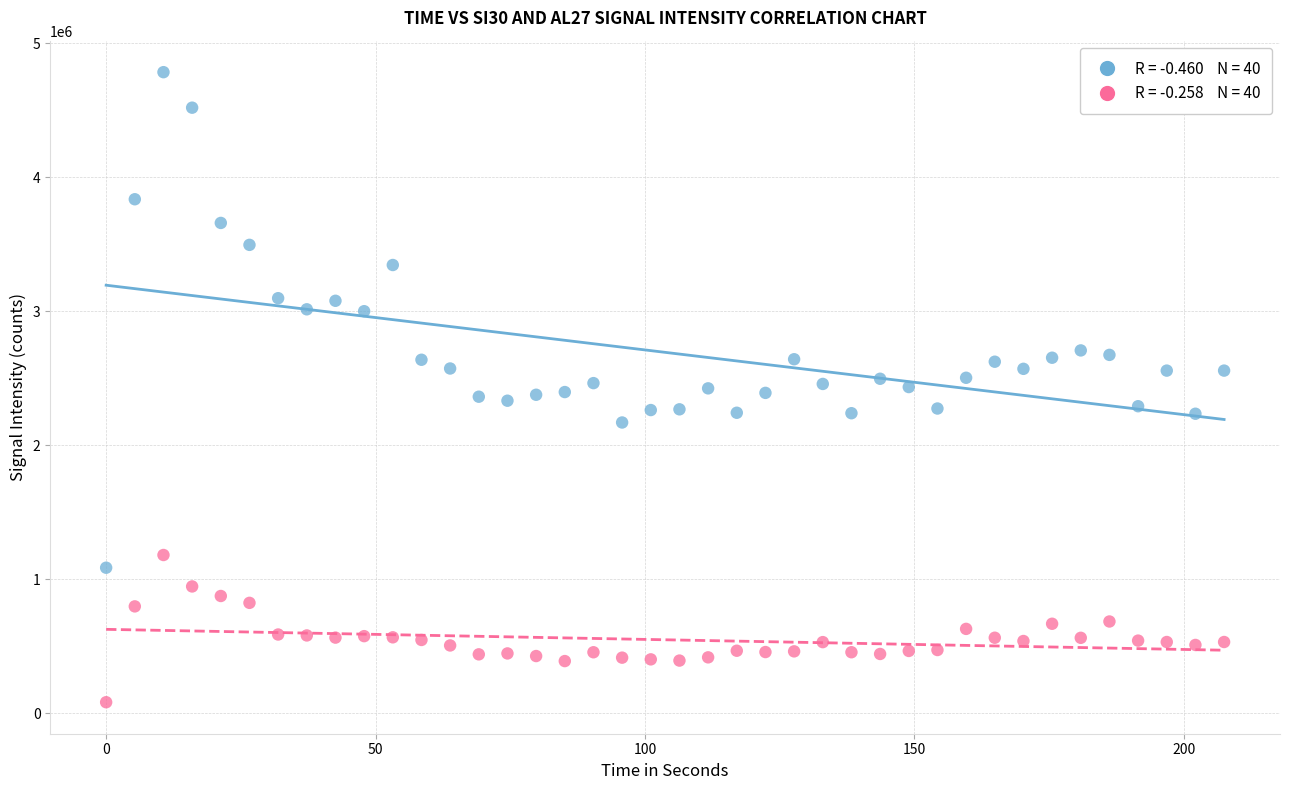

Across all data points, what is the range of Y values (max minus min)?

4704697.1